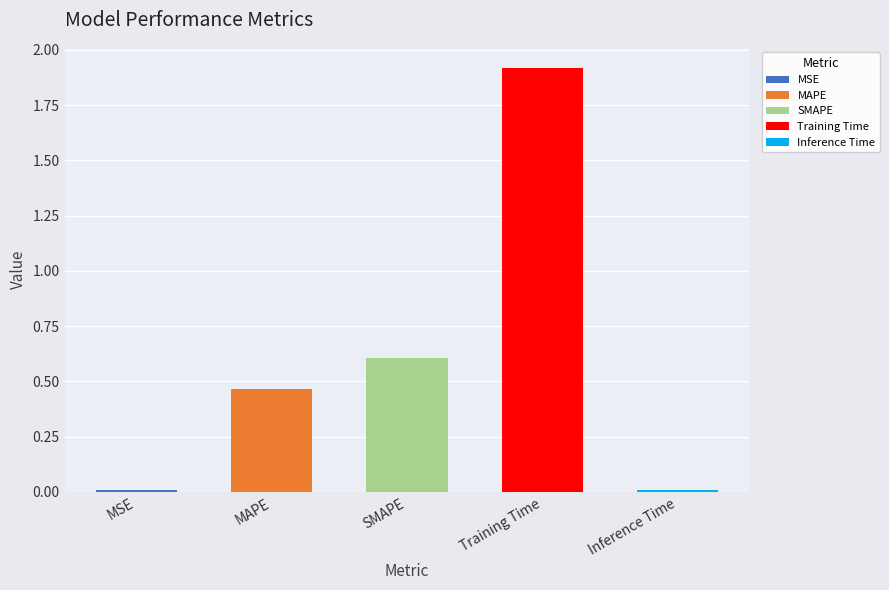

Does the chart contain stacked bars?

No